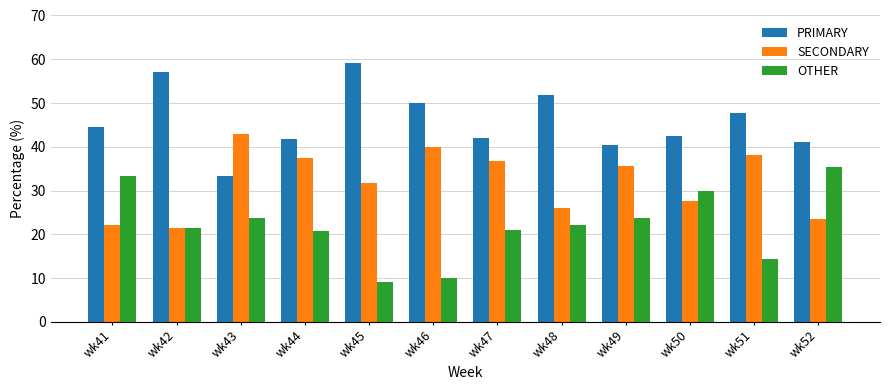

The PRIMARY series shows 44.8 at wk43. True or false?

False